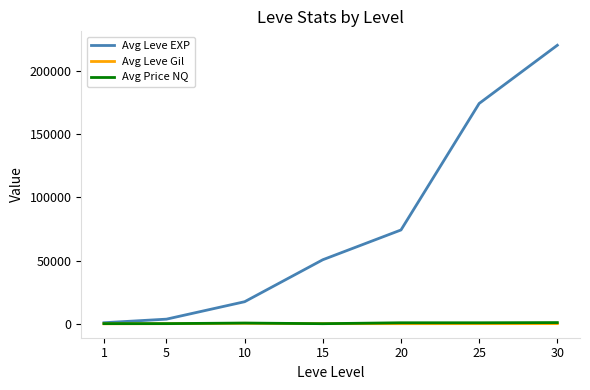

What is the greatest value displayed?

220050.0